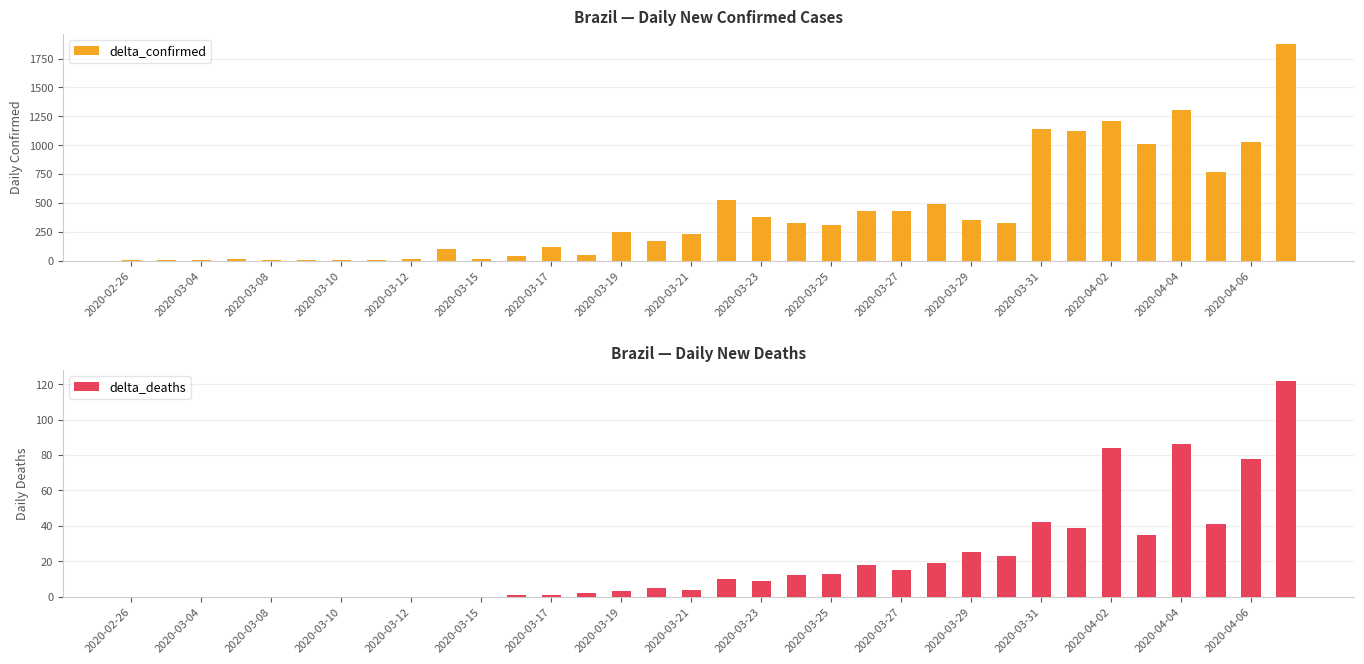

What is the highest value of the delta_confirmed series?

1873